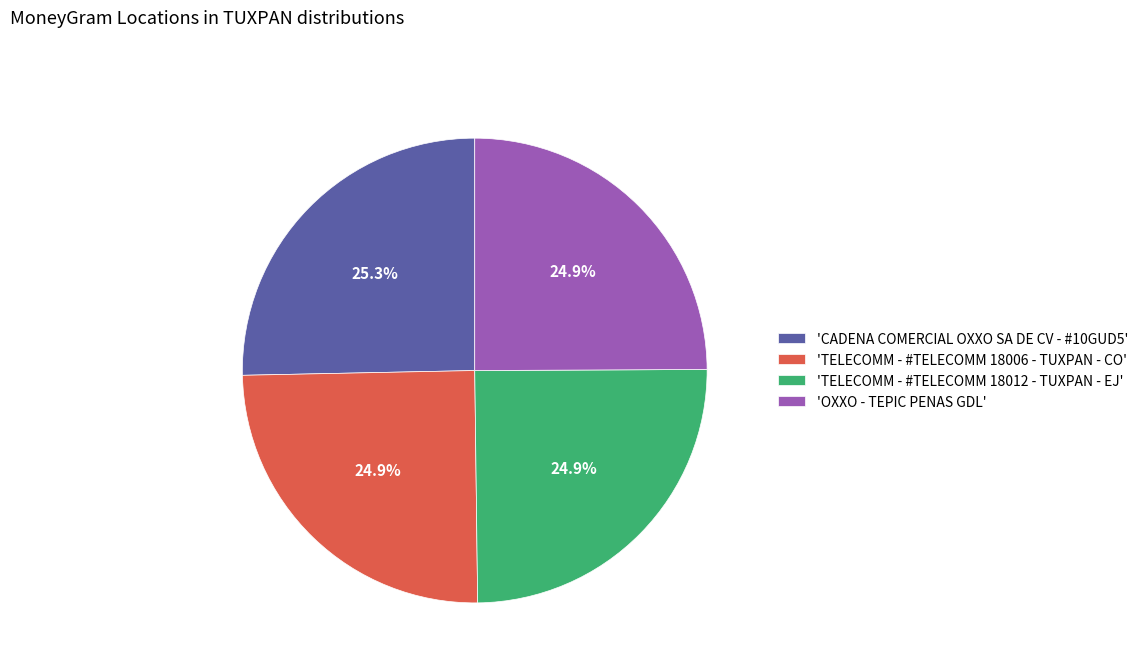

What percentage is NOT represented by 'TELECOMM - #TELECOMM 18012 - TUXPAN - EJ'?

75.1%